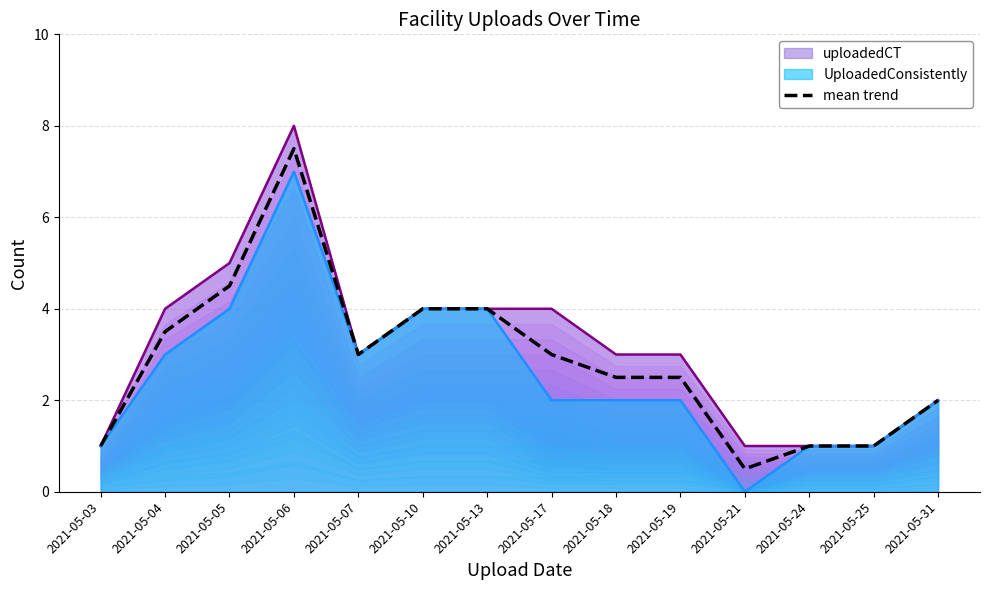

Between 2021-05-25 and 2021-05-10, which is larger?

2021-05-10